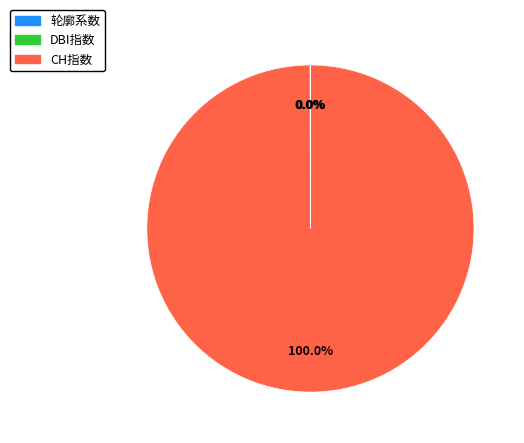

Which slice is the largest?

CH指数